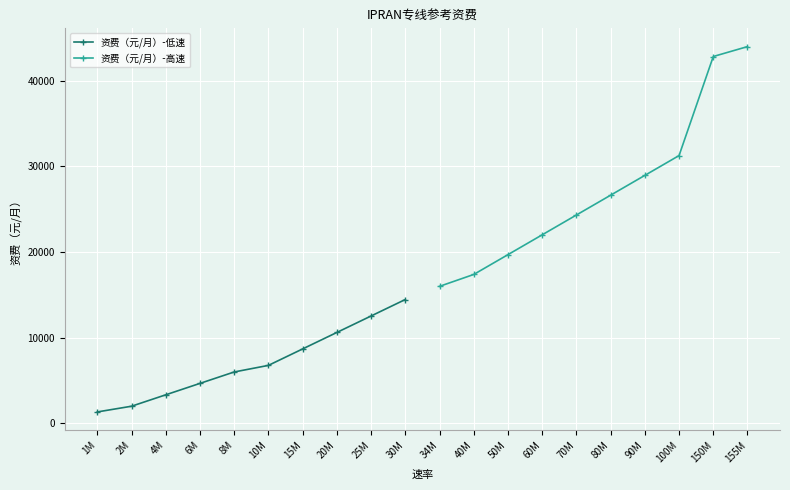

The value of 资费（元/月）-高速 at 70M is 24331. True or false?

True